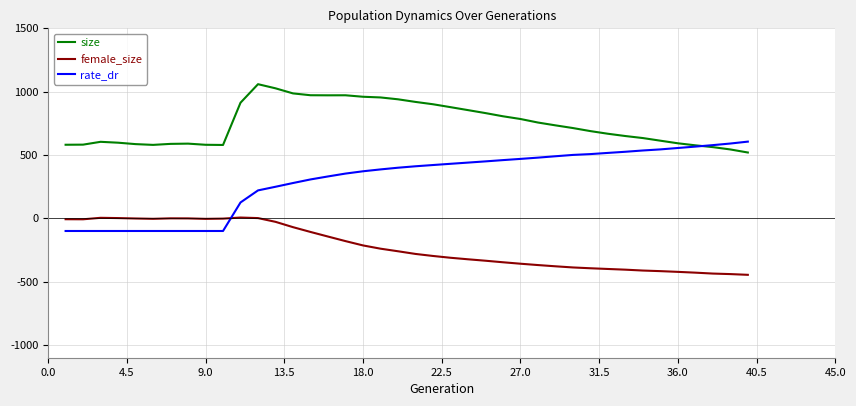

List the series in order of their overall mean, highest first.

size, rate_dr, female_size